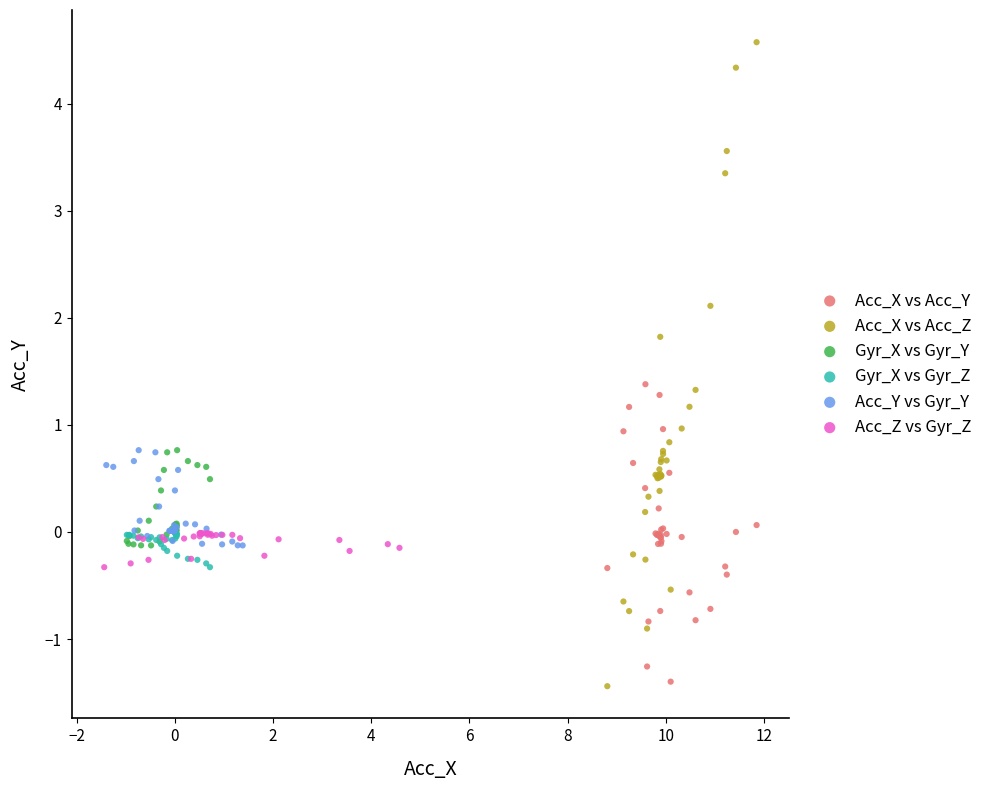

Which series reaches the maximum Y coordinate?

Acc_X vs Acc_Z